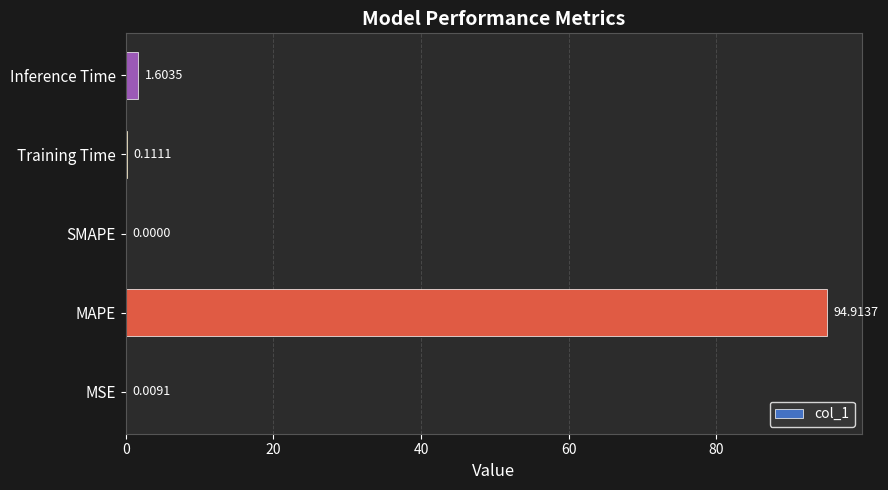

How many distinct data groups are displayed?

1